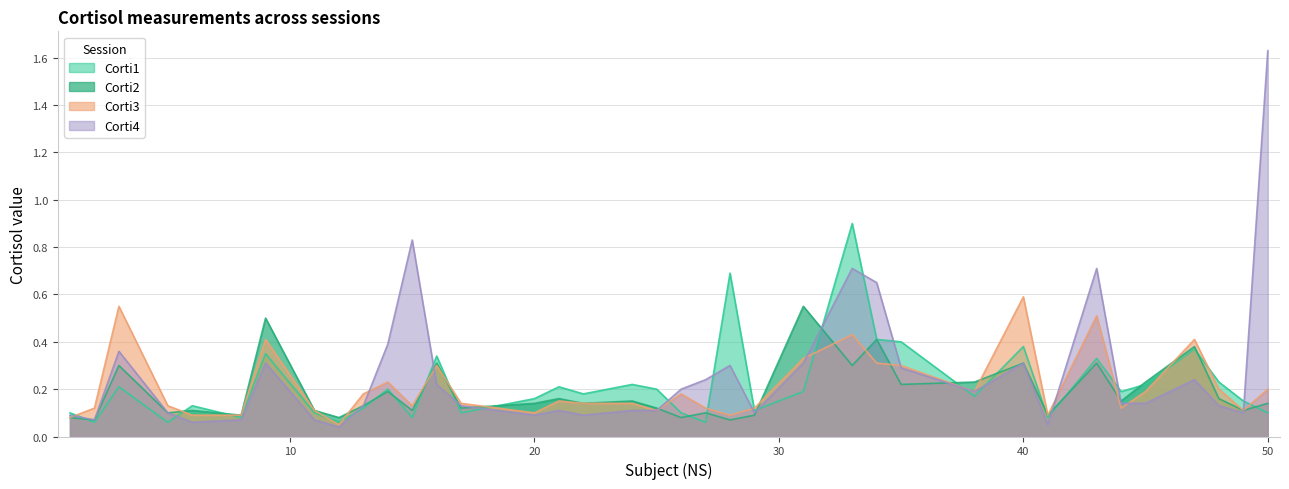

Where do Corti2 and Corti4 first cross each other?

15 and 16